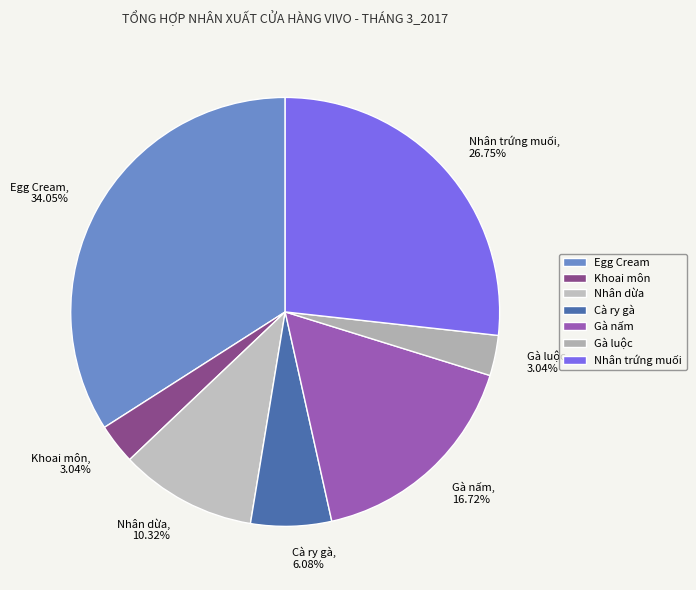

Does Gà nấm represent more than half of the total?

No